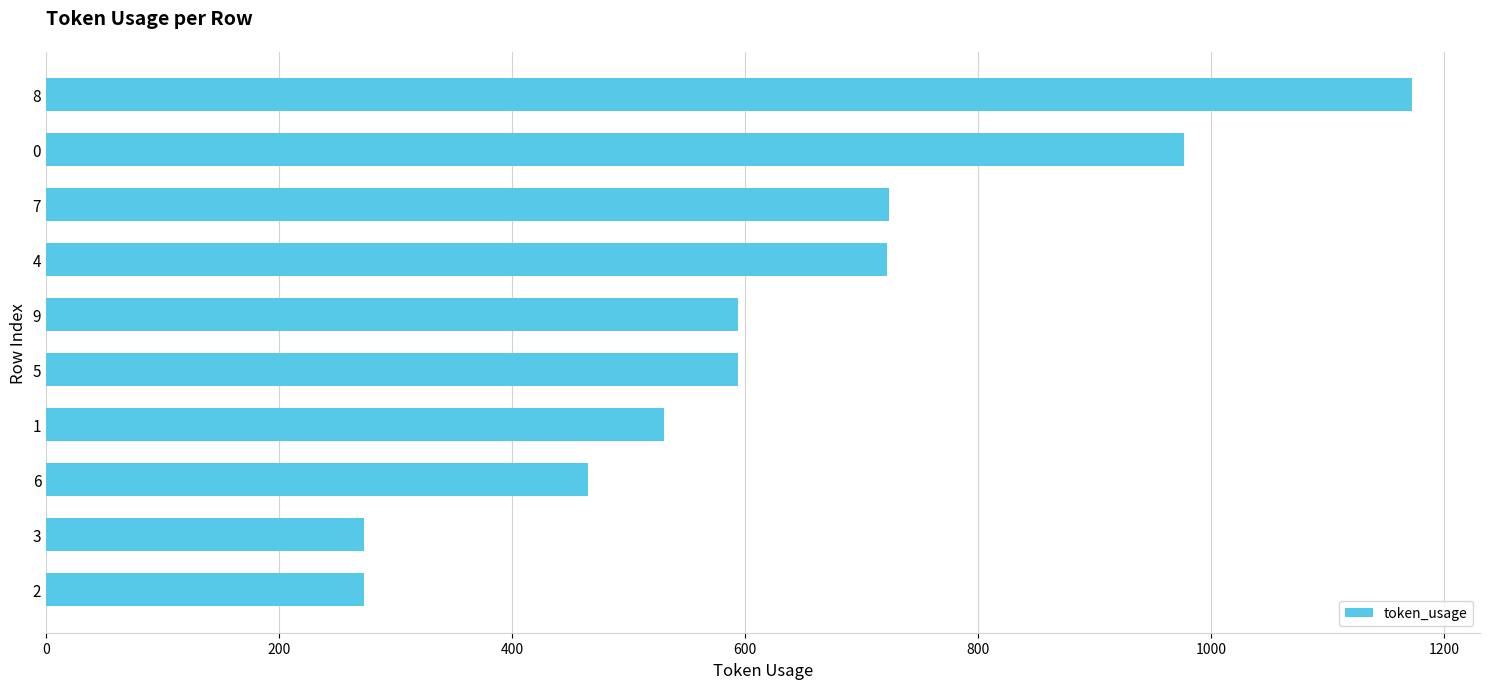

What is the change in value from 2 to 7?

+450